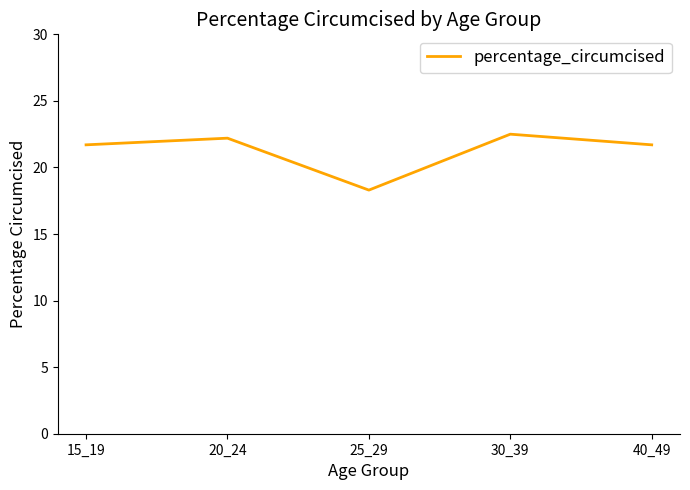

True or false: the data shows 34.2 at 40_49.

False